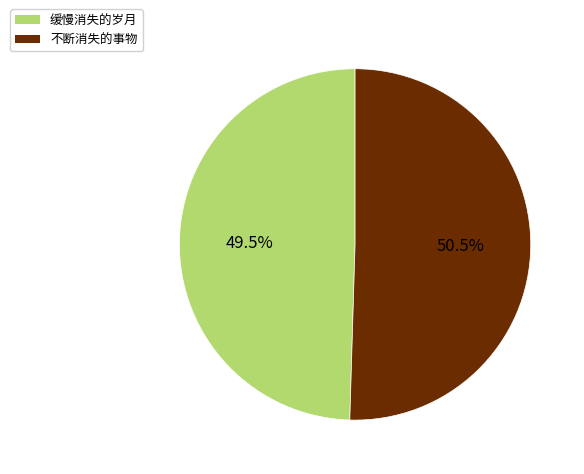

Combined, do 不断消失的事物 and 缓慢消失的岁月 account for over 50%?

Yes